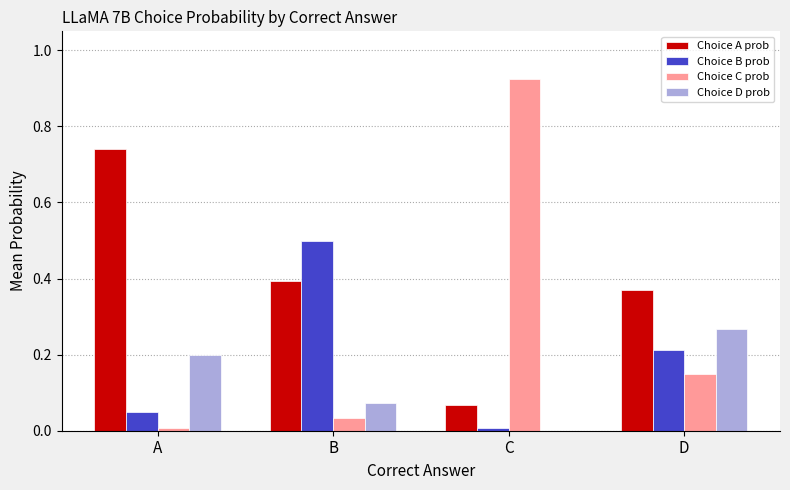

Which series changed the most between A and B?

Choice B prob